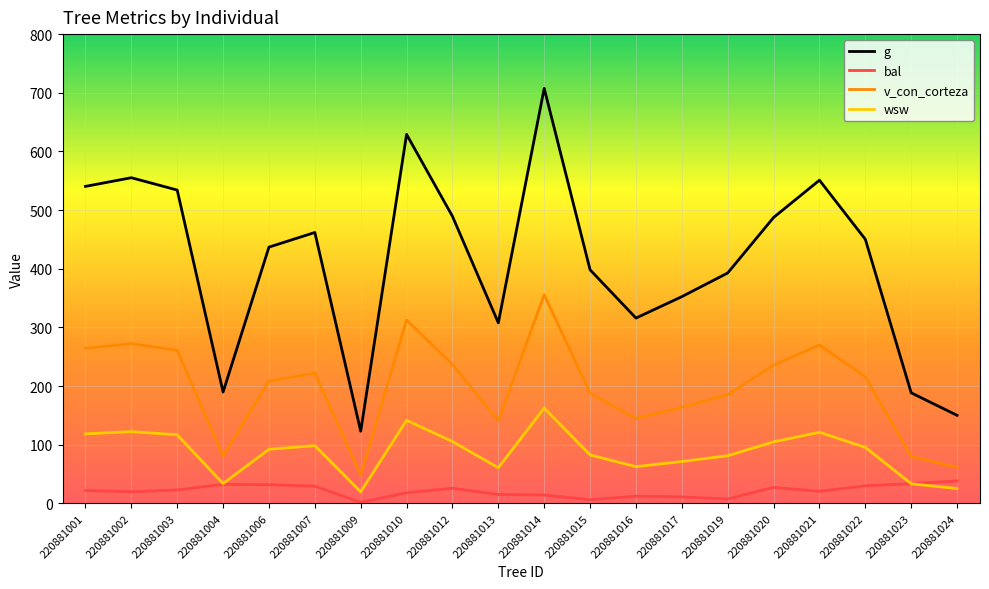

Which category has the lowest value in the v_con_corteza series?

220881009